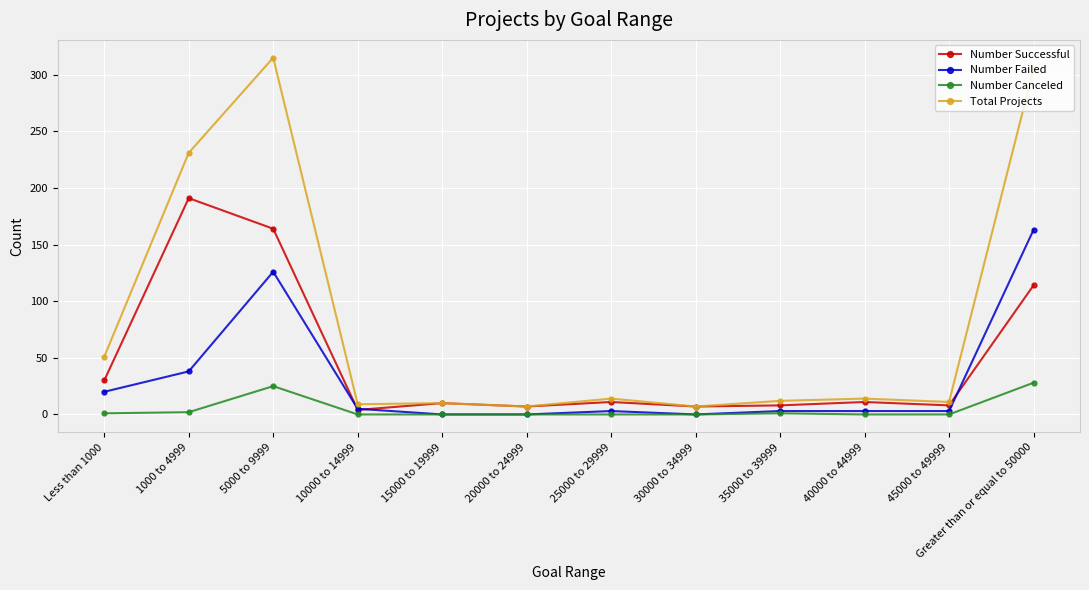

What is the label of the 4th point from the left?

10000 to 14999